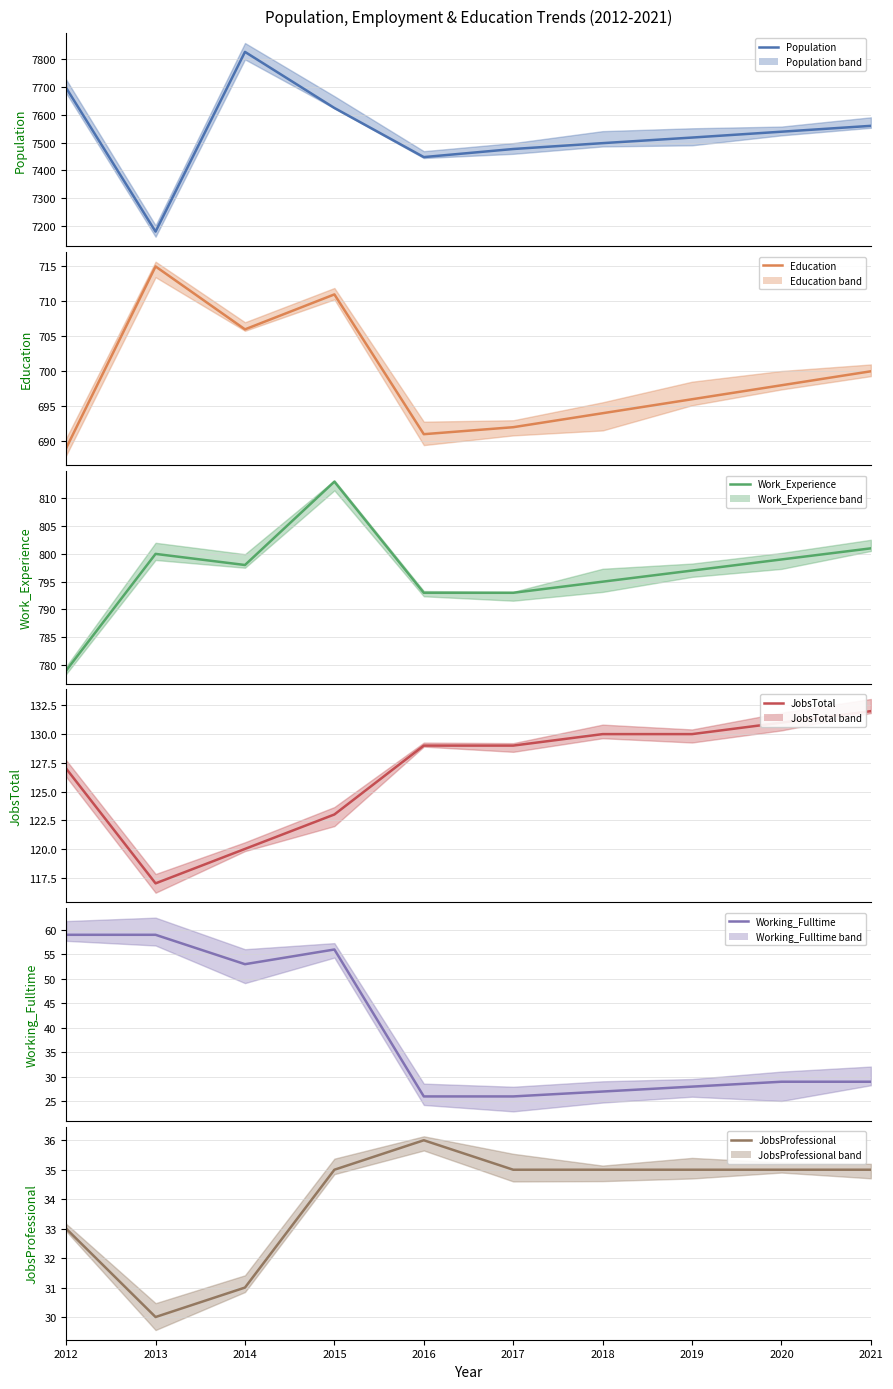

Reading left to right, transcribe all the data shown in this chart.

Population: 7696	7181	7825	7624	7448	7477	7498	7518	7539	7560
Education: 689	715	706	711	691	692	694	696	698	700
Work_Experience: 779	800	798	813	793	793	795	797	799	801
JobsTotal: 127	117	120	123	129	129	130	130	131	132
Working_Fulltime: 59	59	53	56	26	26	27	28	29	29
JobsProfessional: 33	30	31	35	36	35	35	35	35	35